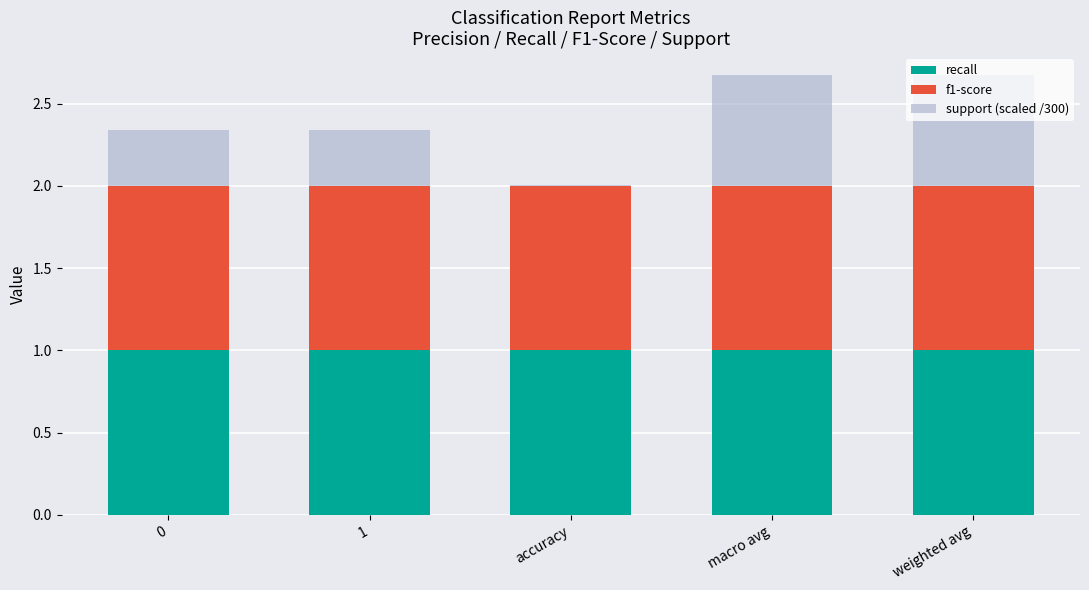

What is the total value across all series at 1?

2.3